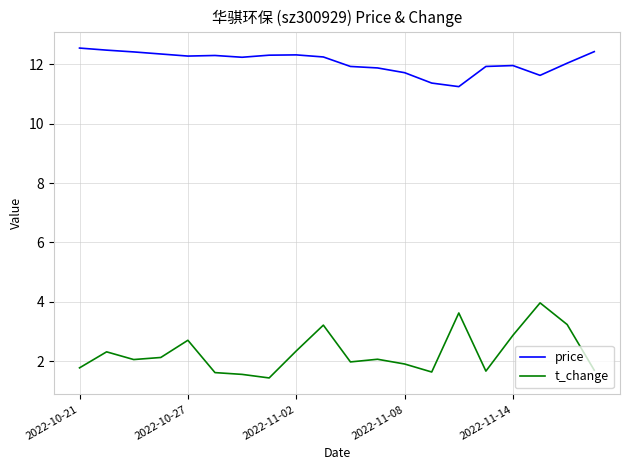

What is the greatest value displayed?

12.6